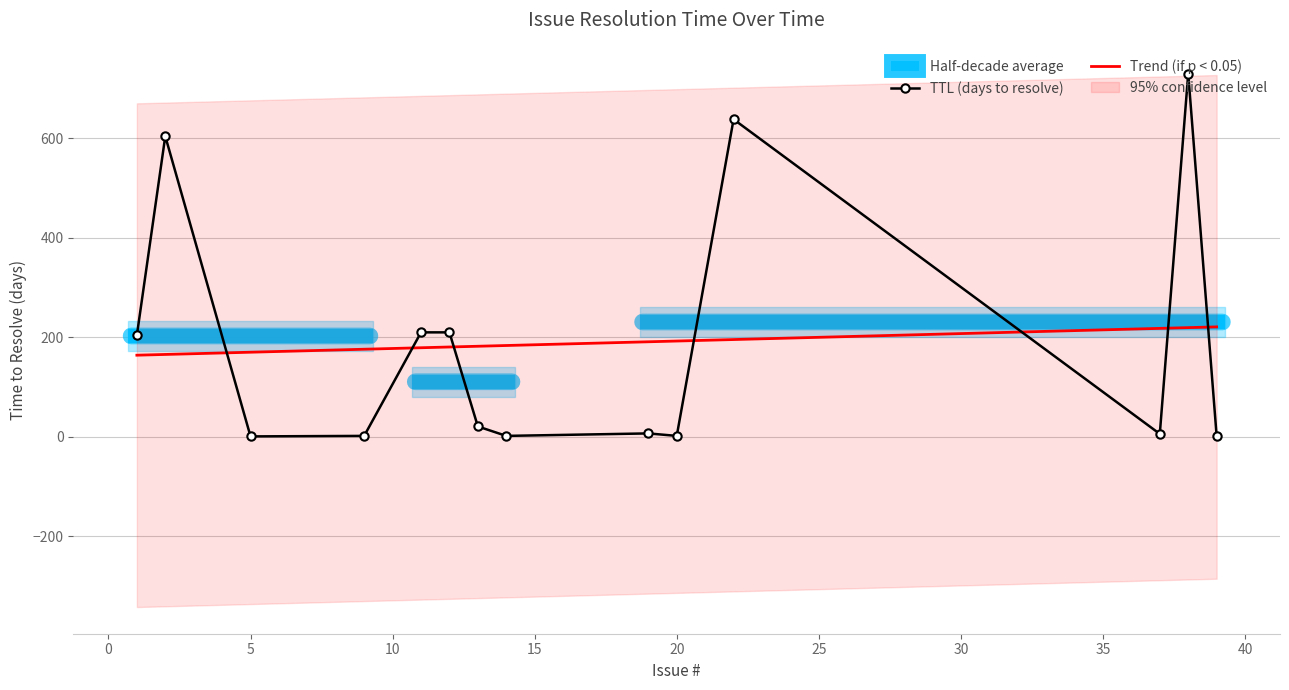

What is the value of the Trend (if p < 0.05) point at the 12th from the left?

218.0